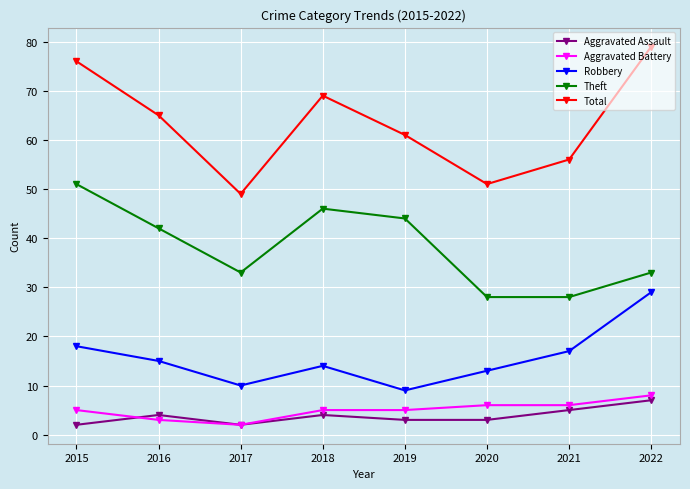

Count the Total values in the range 56 to 76.

5